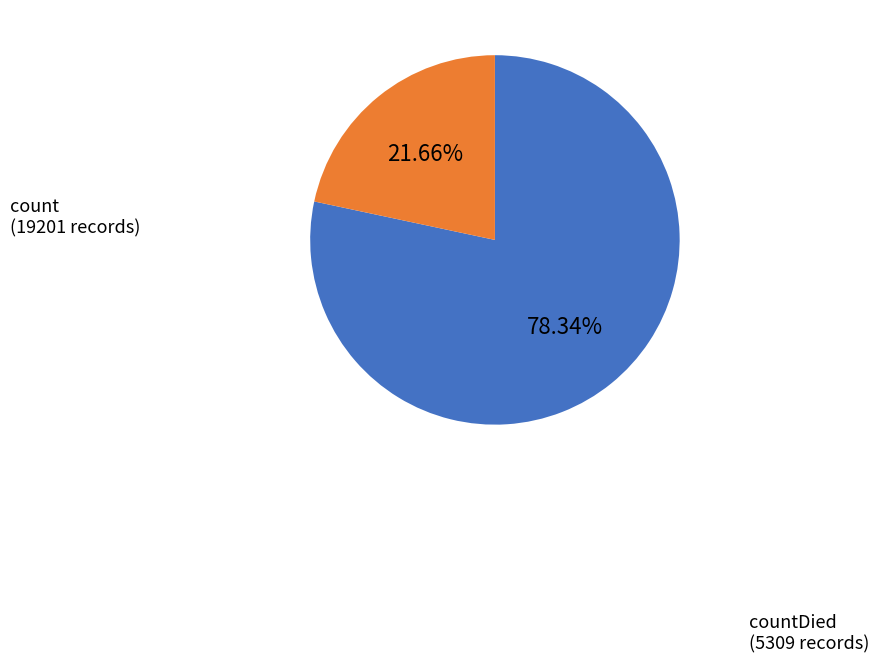

What is the largest slice in the pie chart?

count